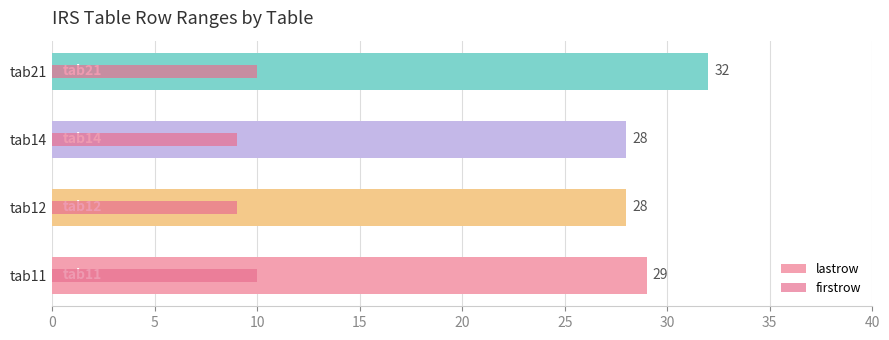

How many values in the lastrow series exceed 29?

1